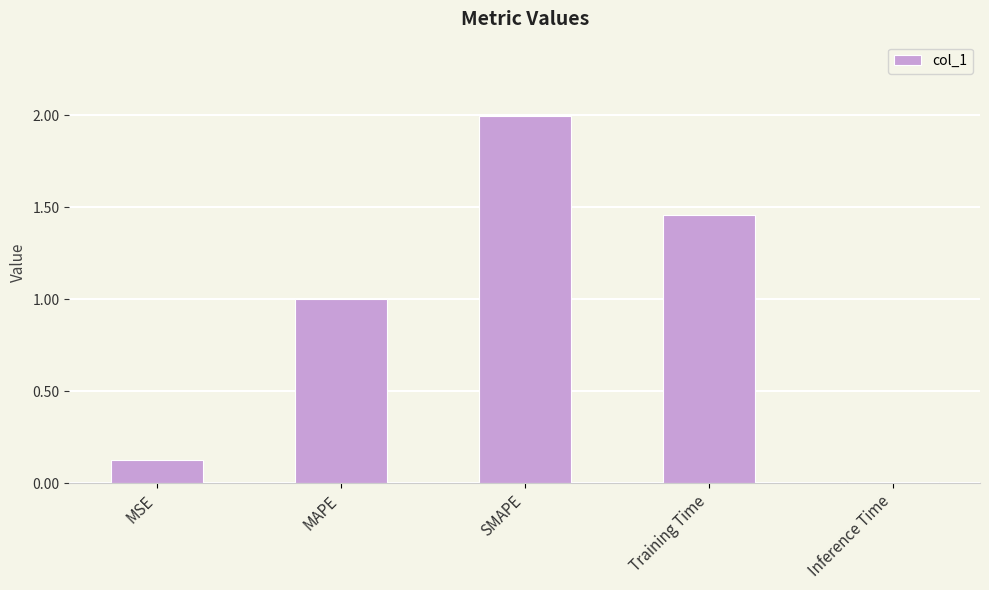

At which category does the chart reach its minimum across all series?

Inference Time